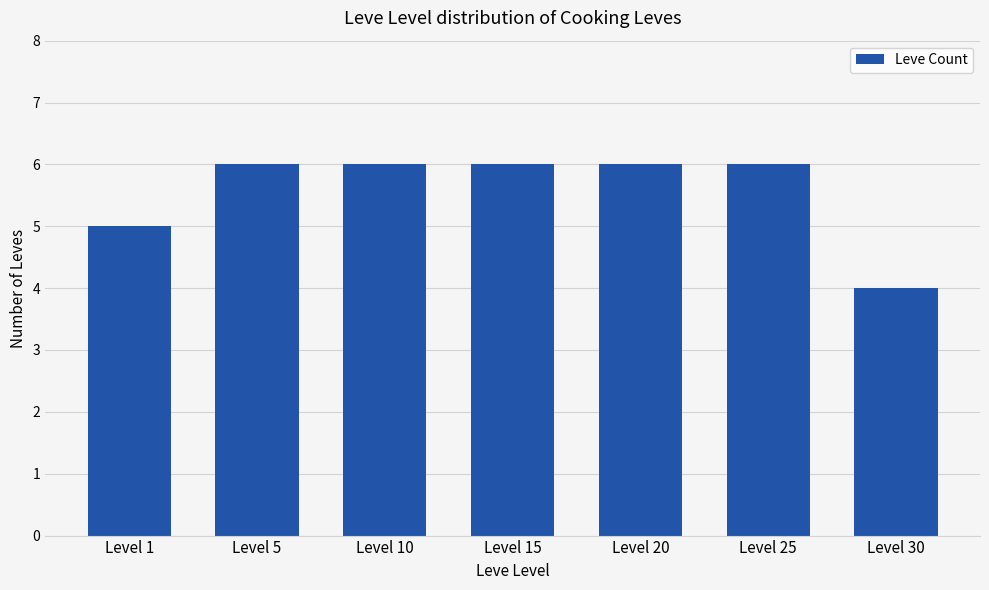

Reading right to left, extract all data points from this chart.

Level 30=4	Level 25=6	Level 20=6	Level 15=6	Level 10=6	Level 5=6	Level 1=5